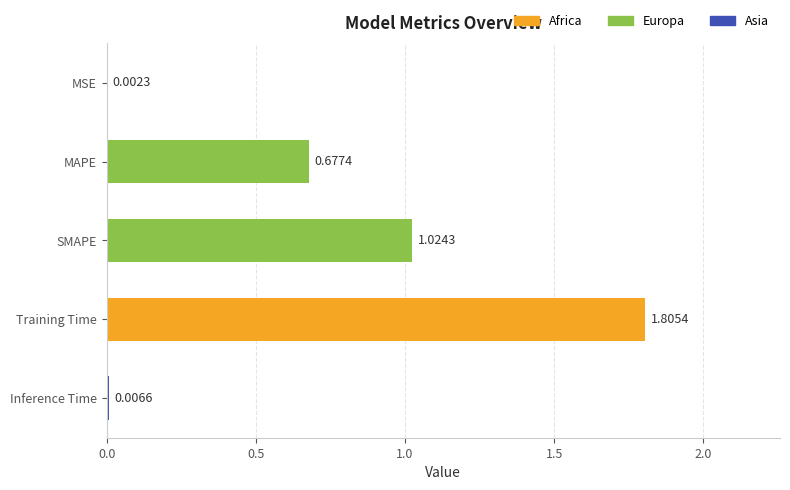

At which category does the chart reach its peak across all series?

Training Time